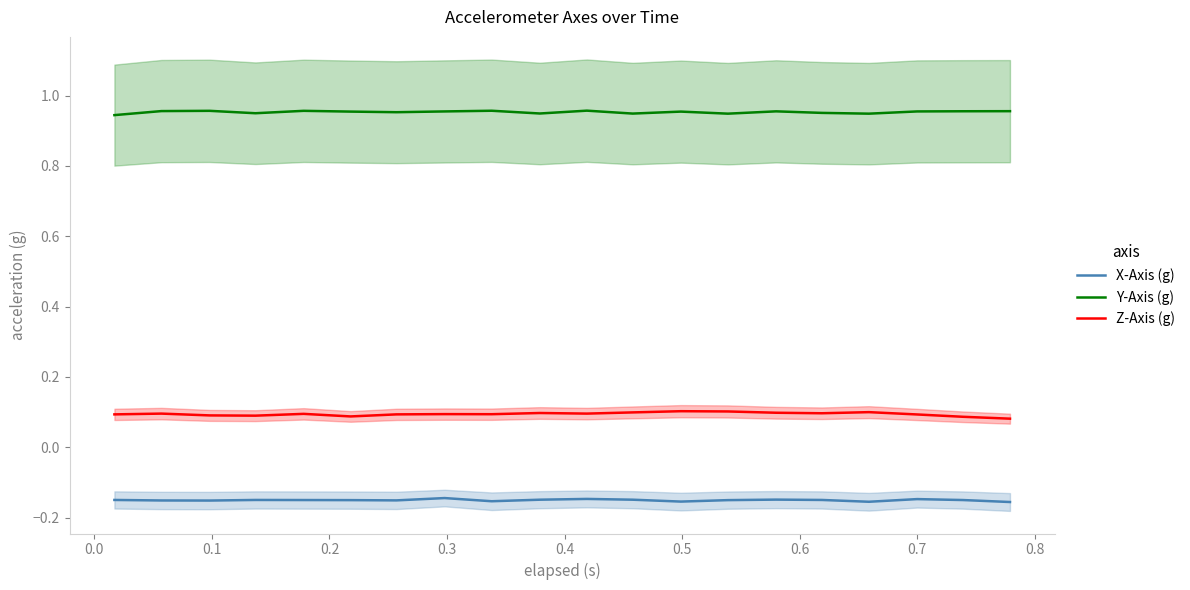

True or false: X-Axis (g) and Y-Axis (g) intersect in this chart.

False